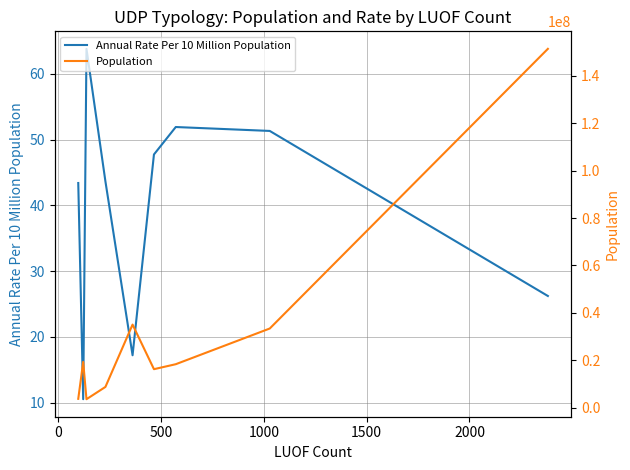

Which series has the largest range (max minus min)?

Population